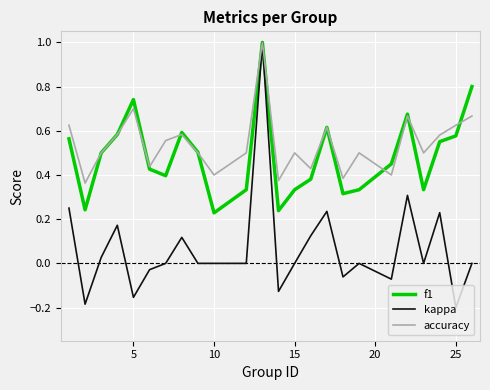

What are all the series names shown in the legend?

f1, kappa, accuracy